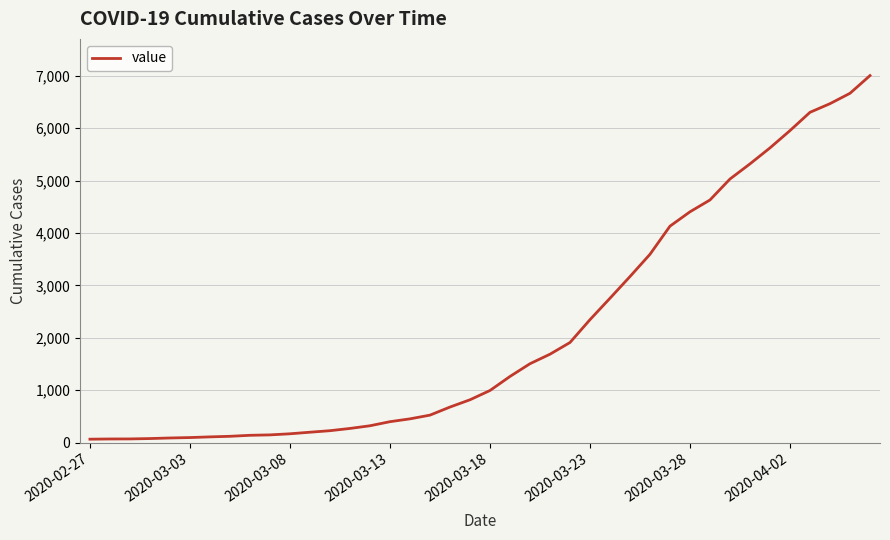

How many lines are shown in the chart?

1